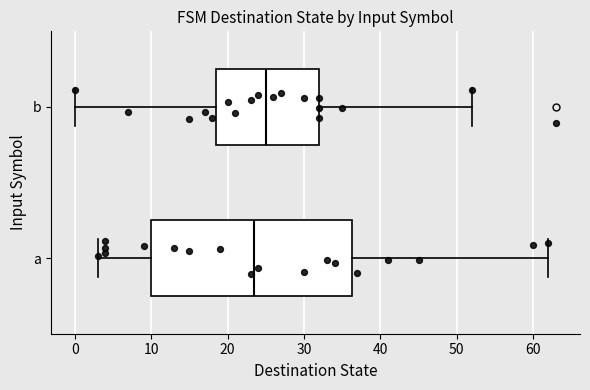

Which box has the furthest to the left median line?

a